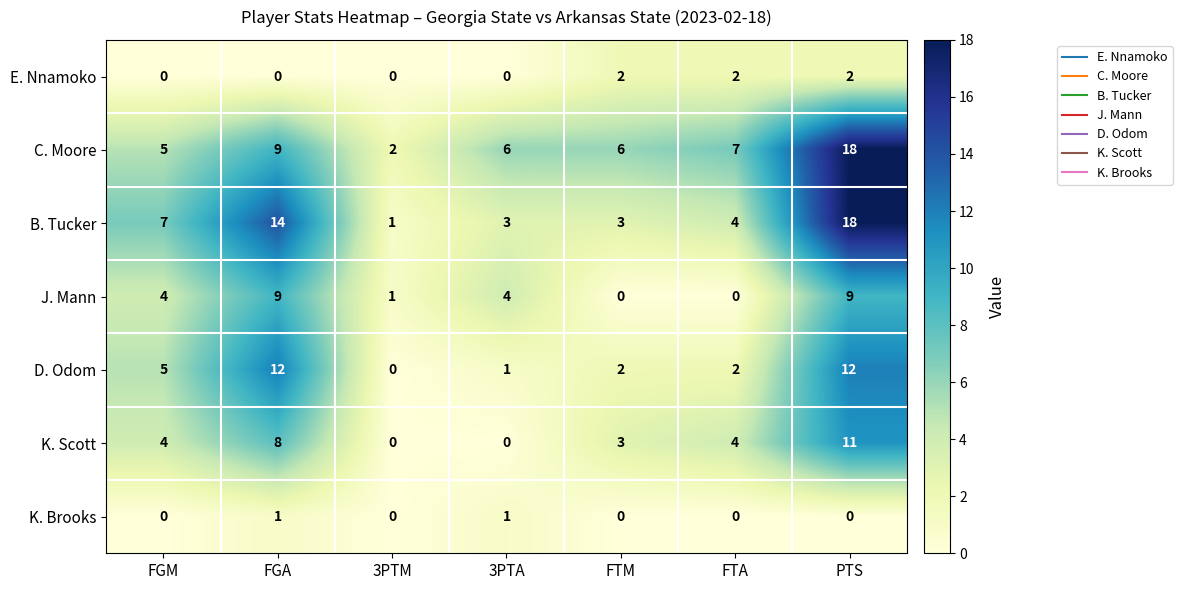

Which series has the largest total across all categories?

C. Moore